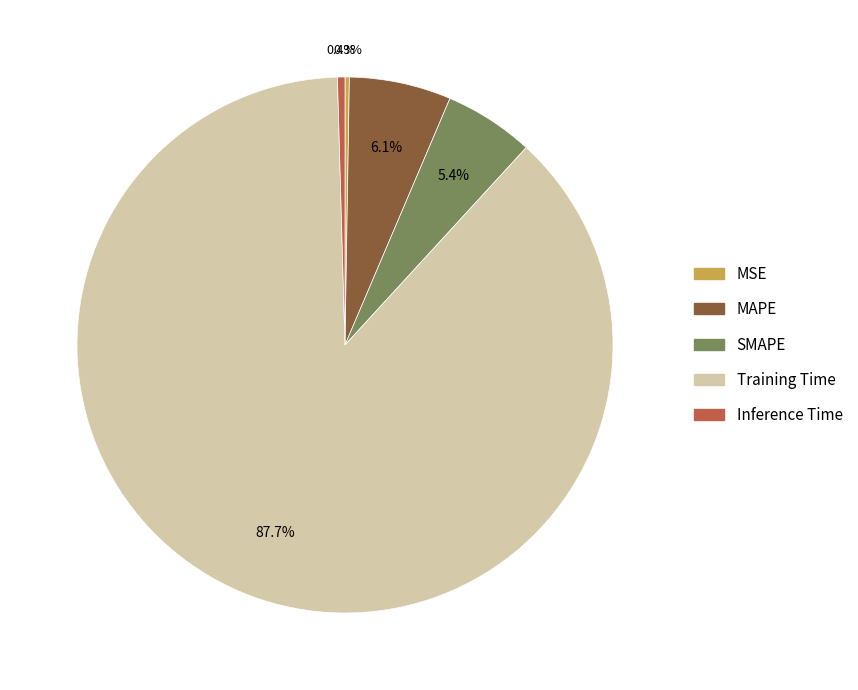

Which category has the biggest portion of the pie?

Training Time